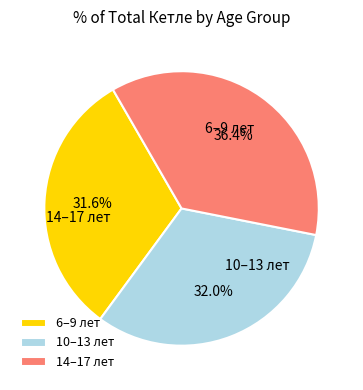

Is there any slice that represents more than half of the pie?

No